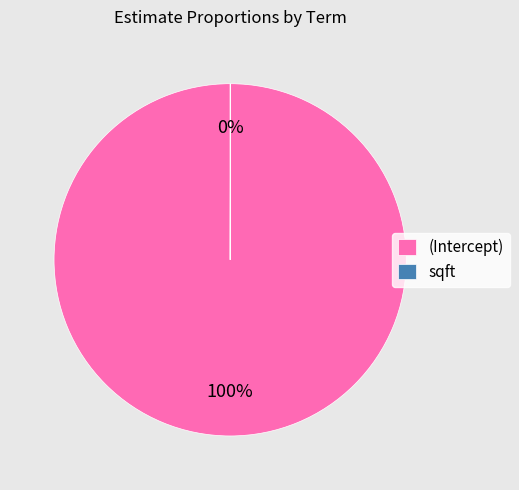

Is there a majority slice in this chart?

Yes